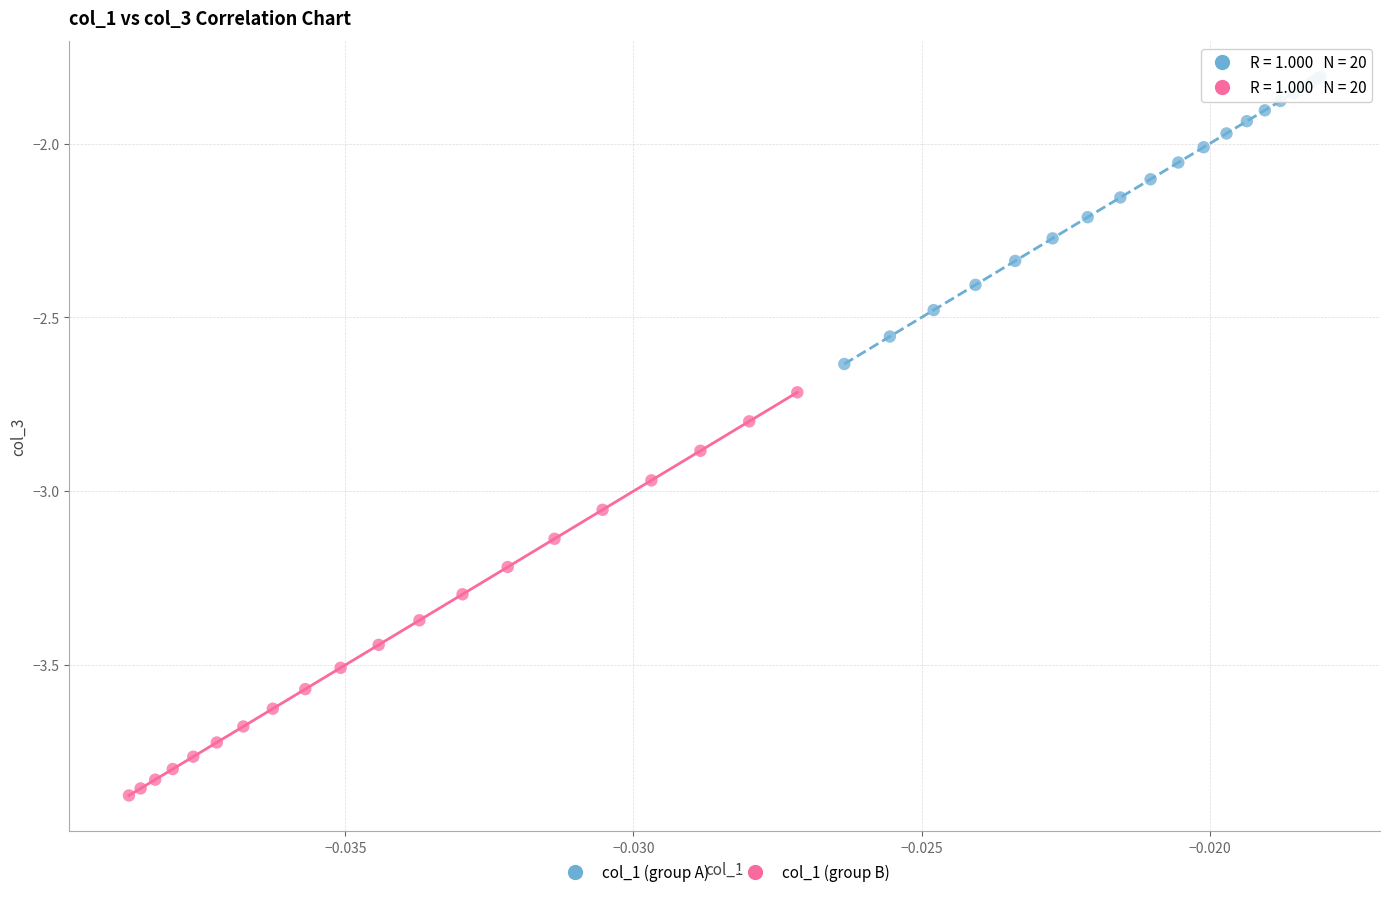

Which series reaches the minimum Y coordinate?

col_1 (group B)